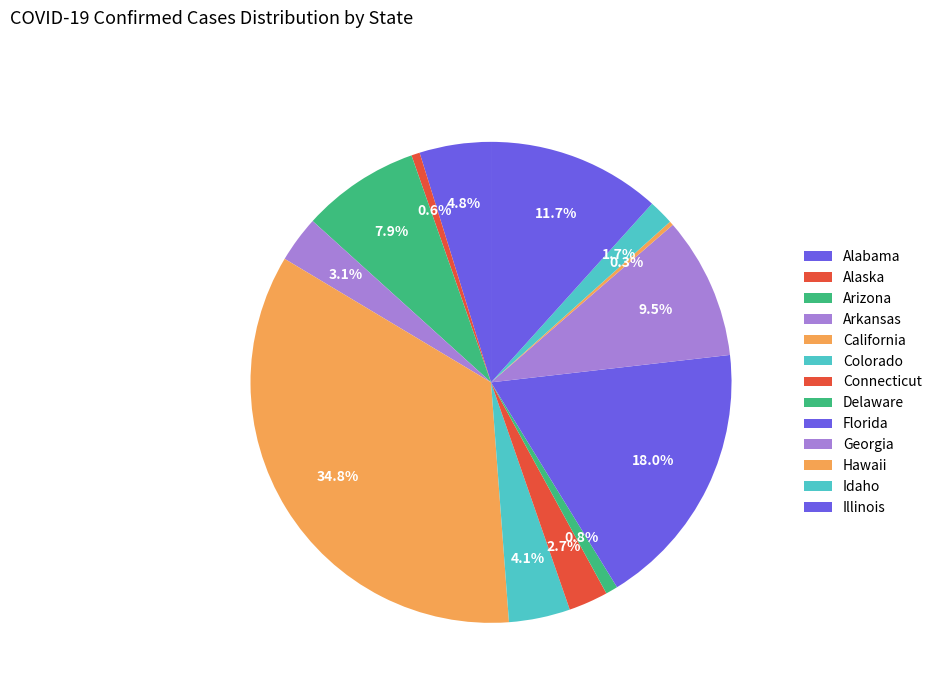

To the nearest percent, what is the difference between the Connecticut and Arizona slice percentages?

5%